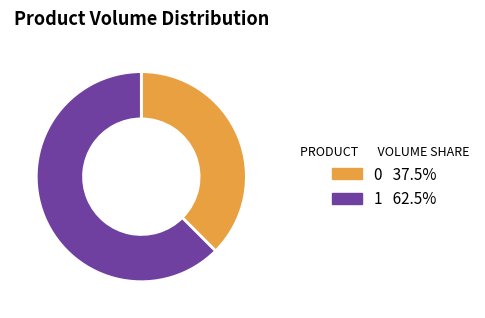

Is it true that 0 is 51% of the pie?

False